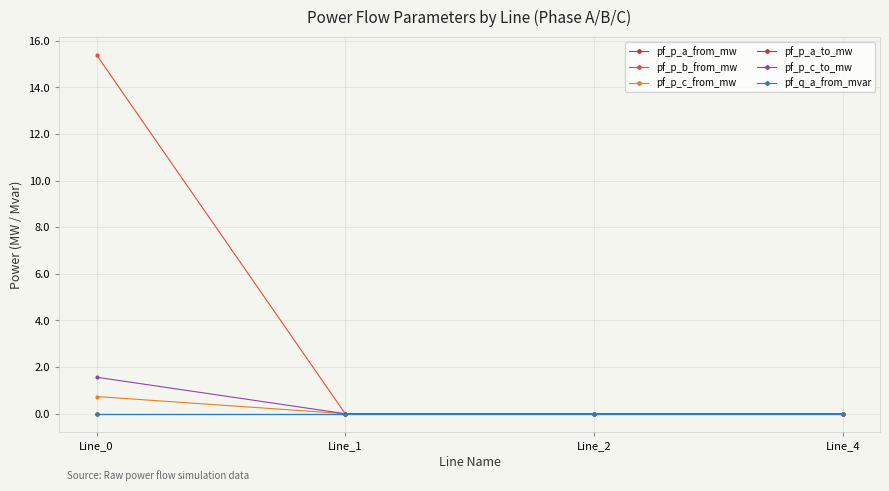

Is this an area chart (filled region under the line)?

No